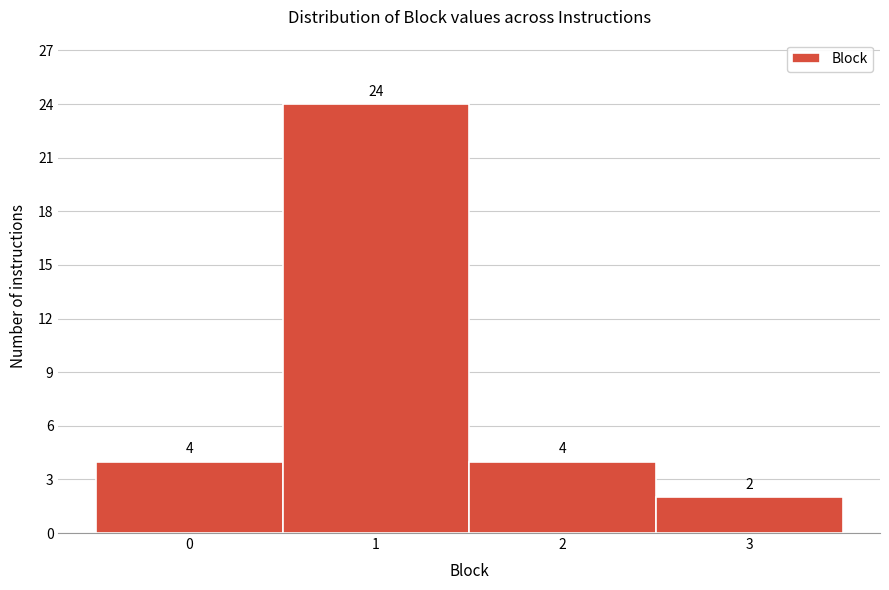

Reading left to right, list every bar in this chart as the range it spans on the x-axis followed by its height.

-0.5 to 0.5: 4
0.5 to 1.5: 24
1.5 to 2.5: 4
2.5 to 3.5: 2